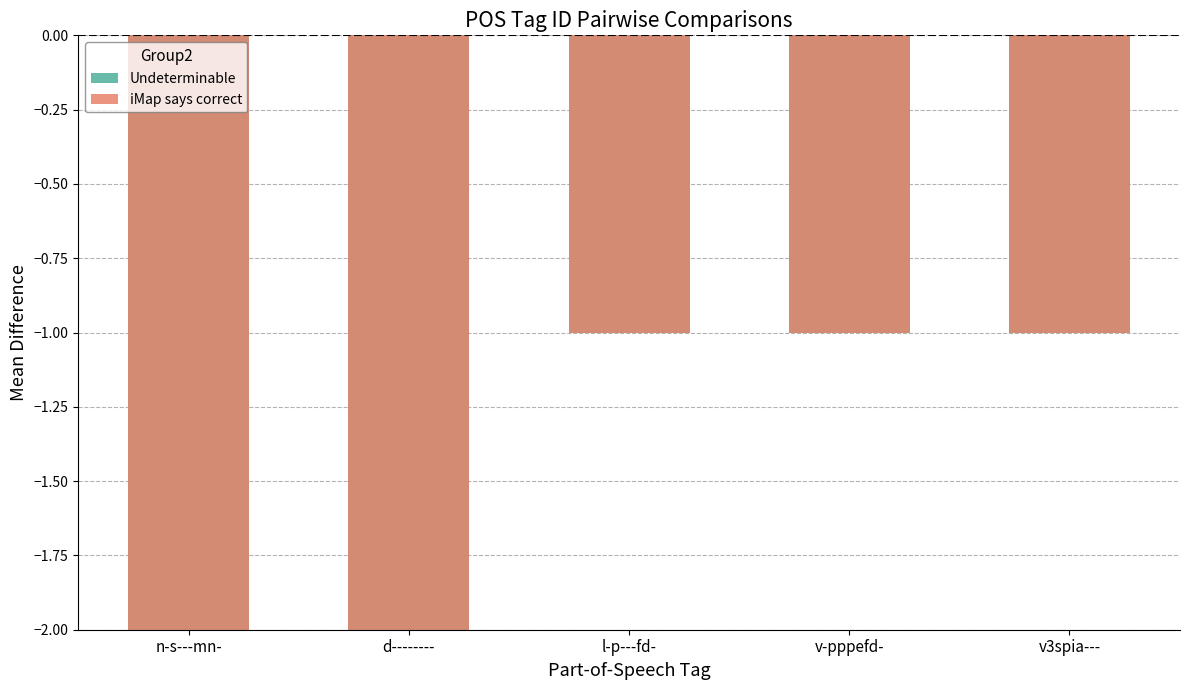

Which category has the highest value in the Undeterminable series?

l-p---fd-